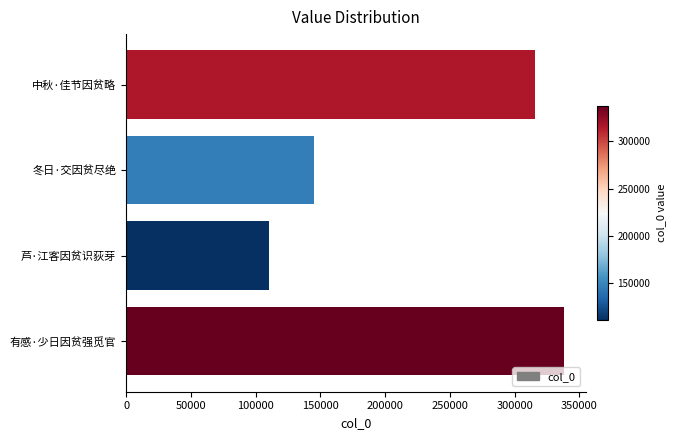

What is the ratio of the value at 冬日·交因贫尽绝 to the value at 芦·江客因贫识荻芽?

1.3